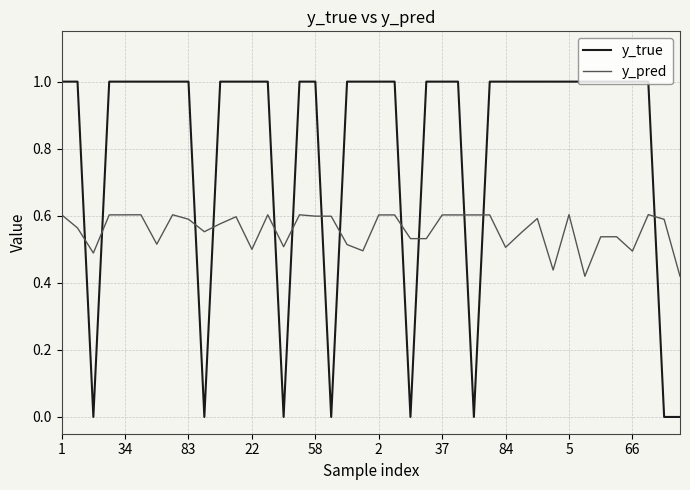

Rank the series by their average value, from highest to lowest.

y_true, y_pred